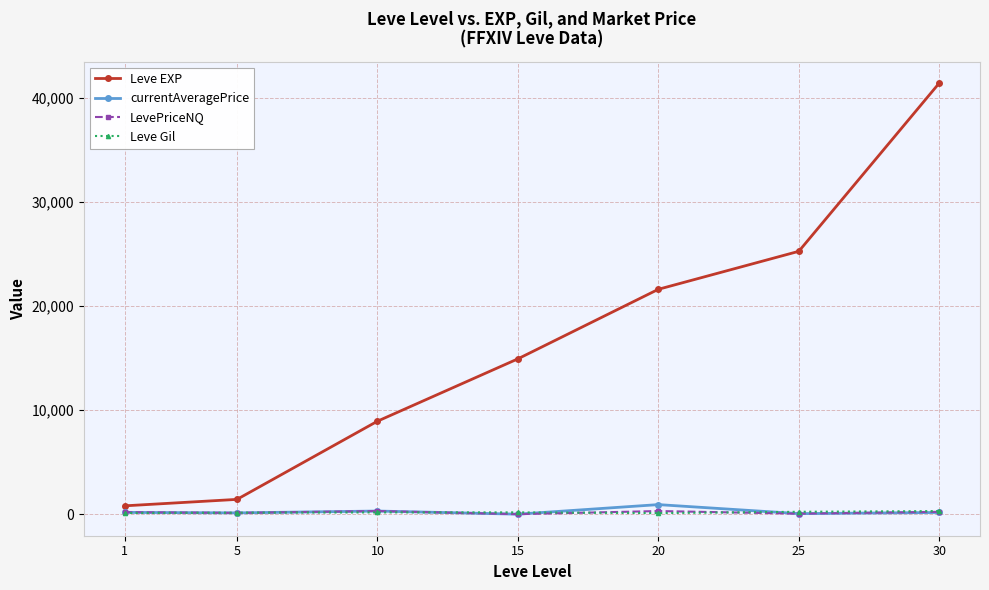

The value of Leve Gil at 15 is 172.0. True or false?

True